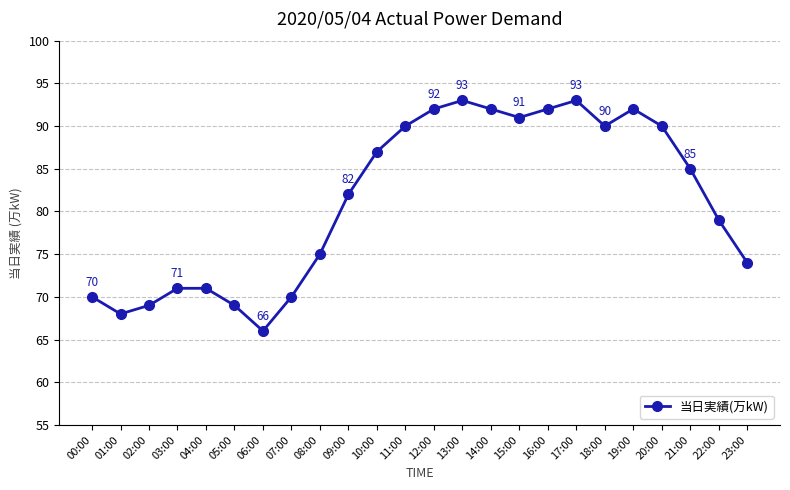

The chart shows a value of 66 at 06:00. True or false?

True